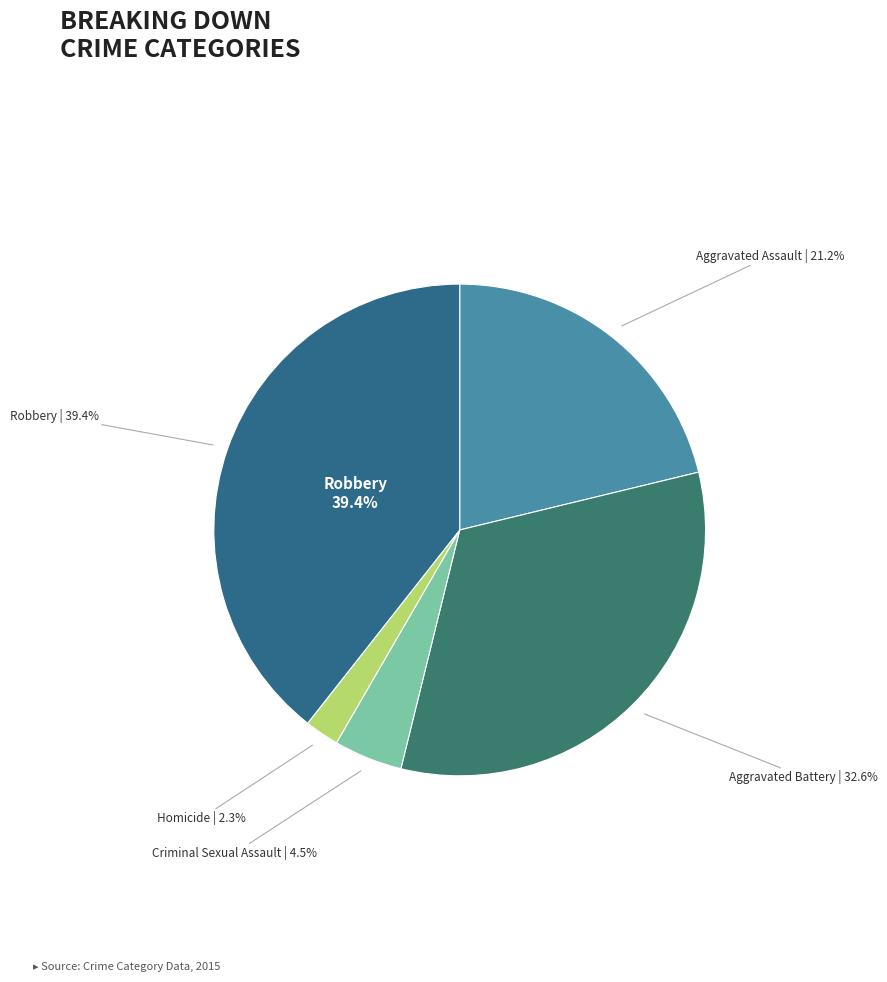

To the nearest percent, what is the difference between the Robbery and Criminal Sexual Assault slice percentages?

35%